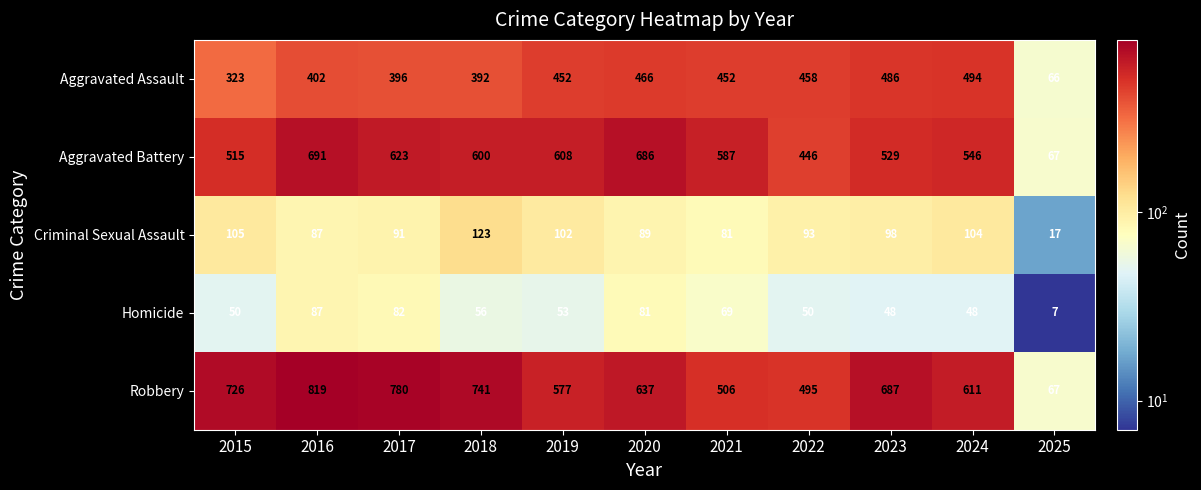

Count the number of data series in this chart.

5